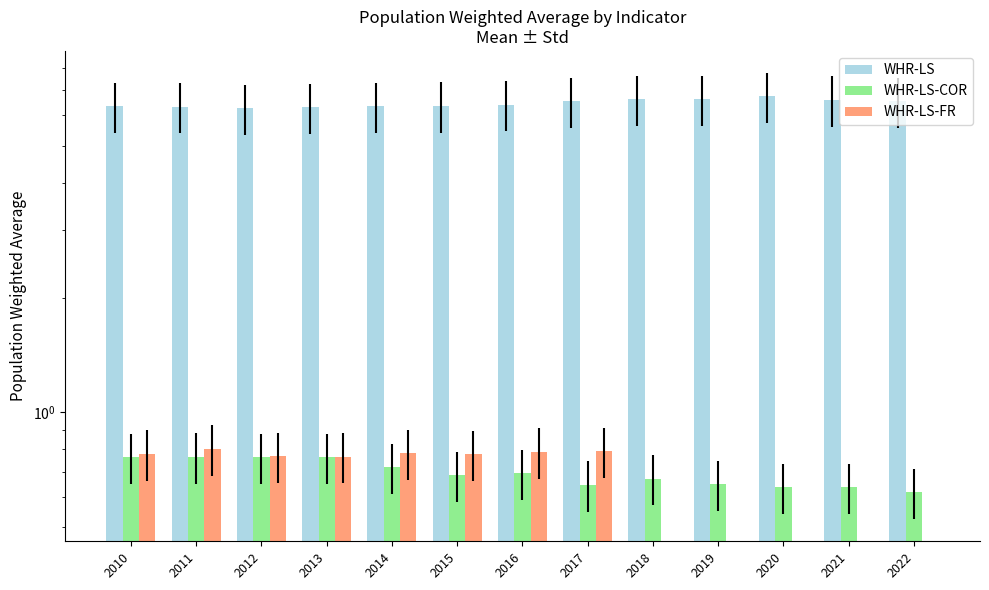

True or false: WHR-LS-FR has a value of 0.4 at 2013.

False